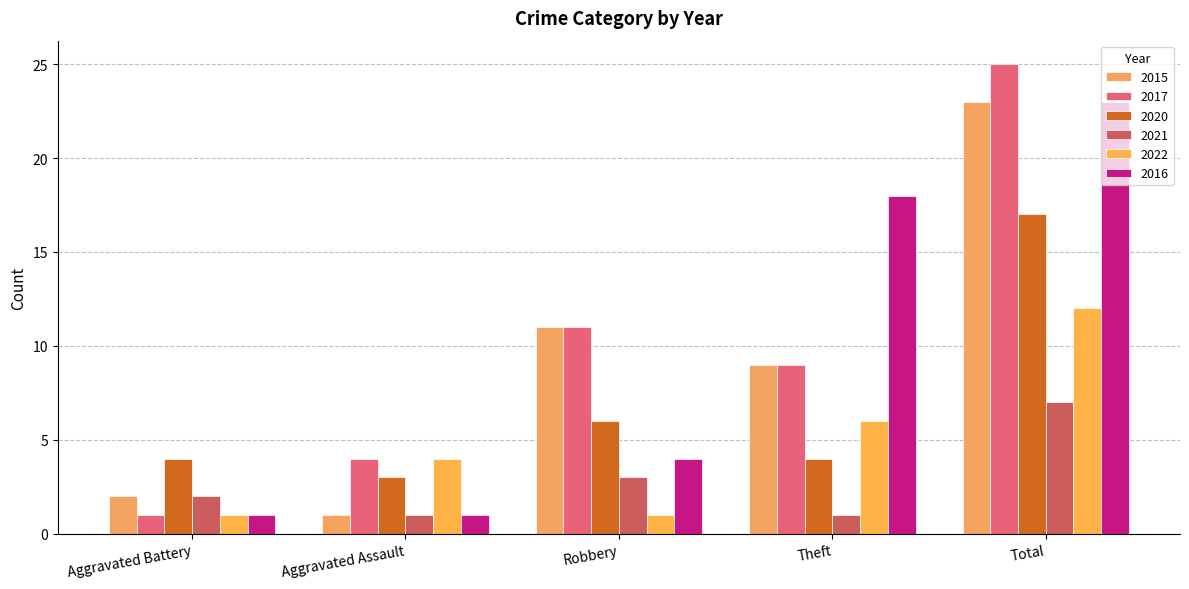

What is the sum of the 2022 values at Theft and Robbery?

7